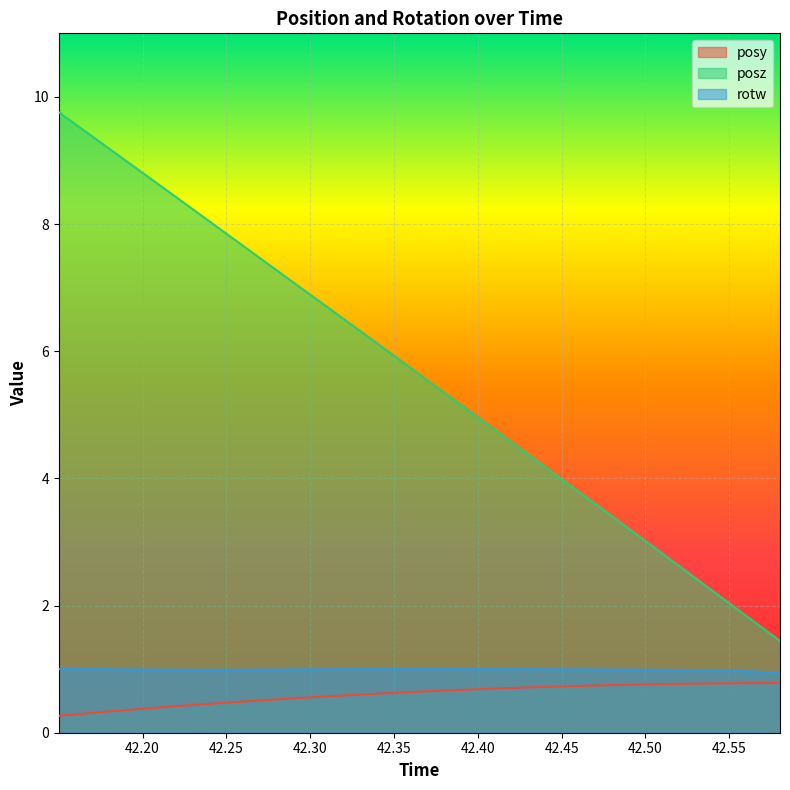

What value does the posz series have at 42.20557?

8.7